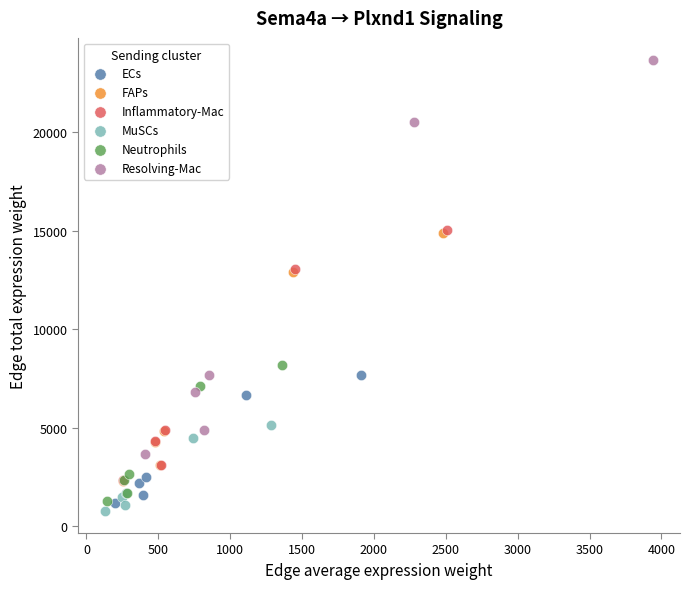

What are all the series names shown in the legend?

ECs, FAPs, Inflammatory-Mac, MuSCs, Neutrophils, Resolving-Mac